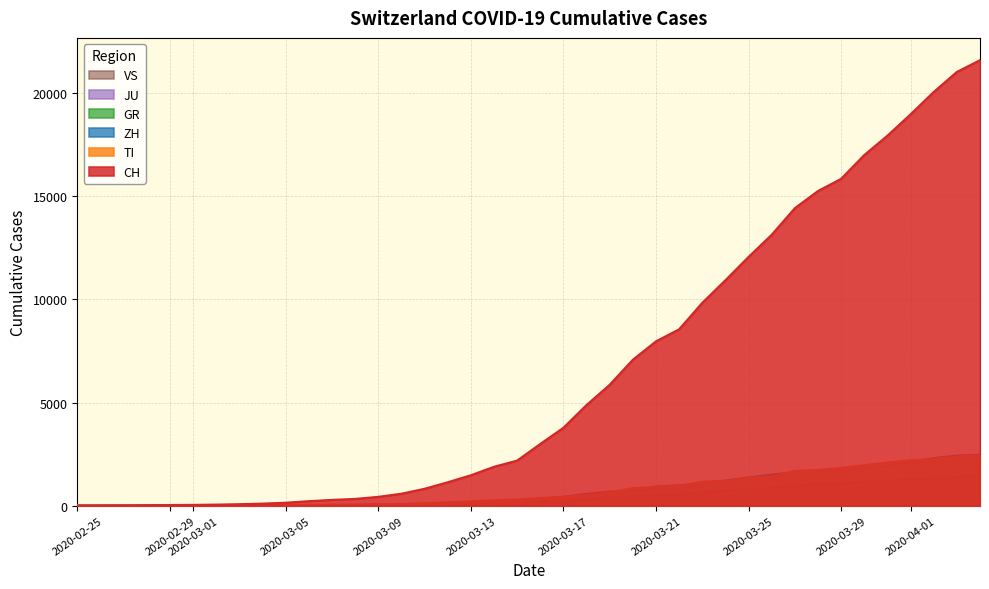

Rank the series by their maximum value, from highest to lowest.

CH, ZH, TI, VS, GR, JU